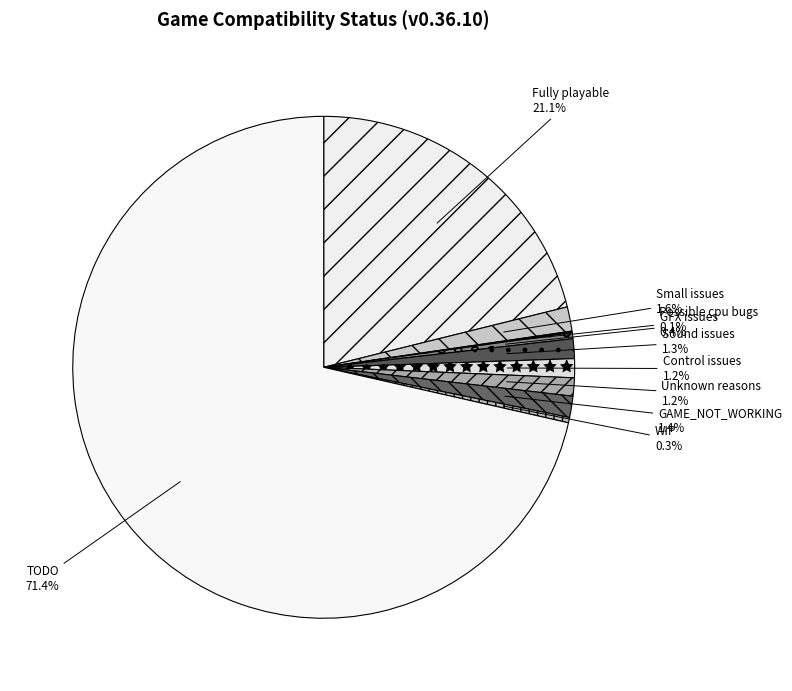

To the nearest percent, what percentage of the pie is Small issues?

2%